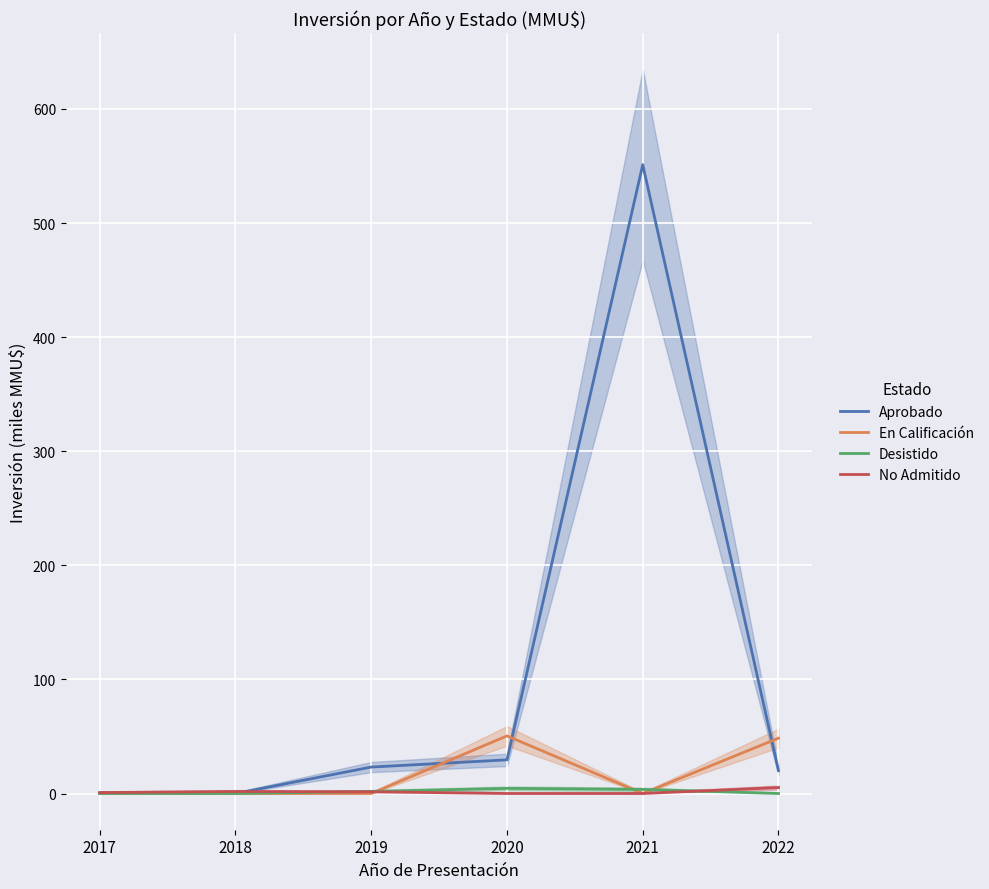

The En Calificación series shows 0.0 at 2018. True or false?

True